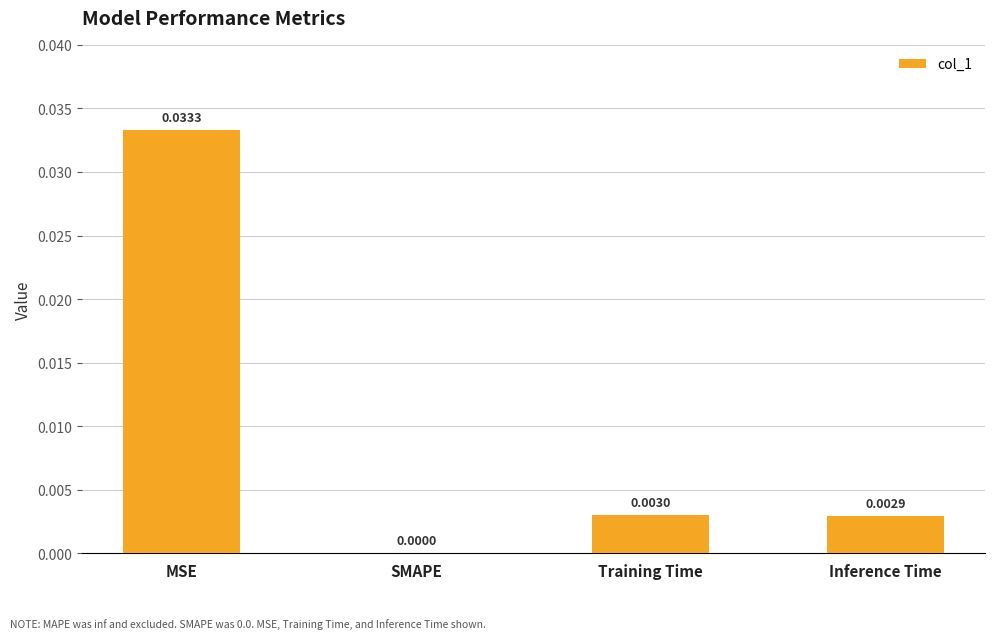

Between Inference Time and MSE, which is larger?

MSE